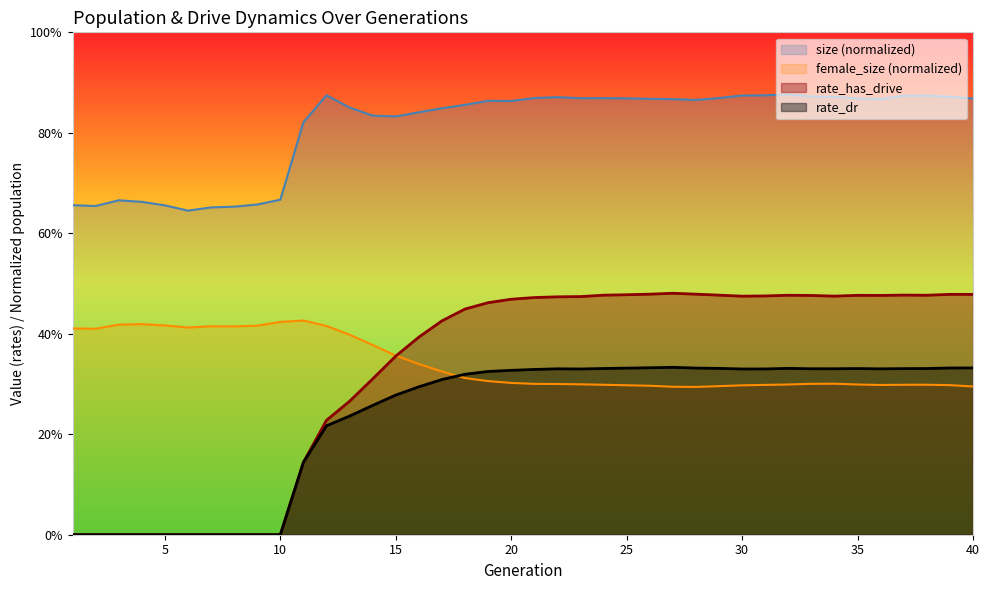

Between 40 and 18, which is larger?

40